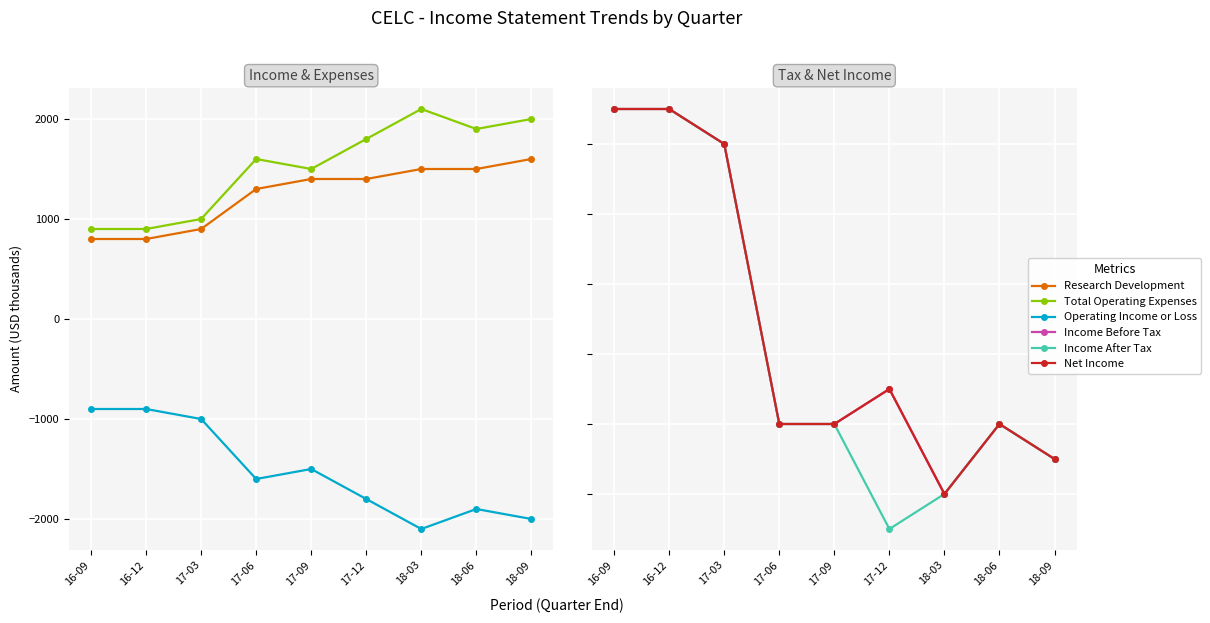

What is the greatest value displayed?

2100